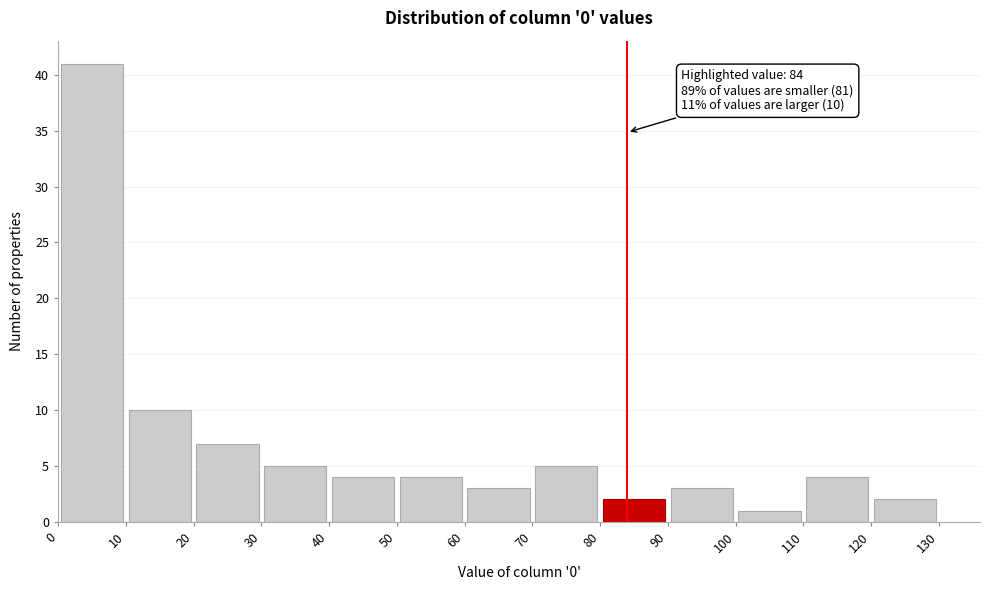

Which range on the x-axis has the tallest bar?

0 to 10